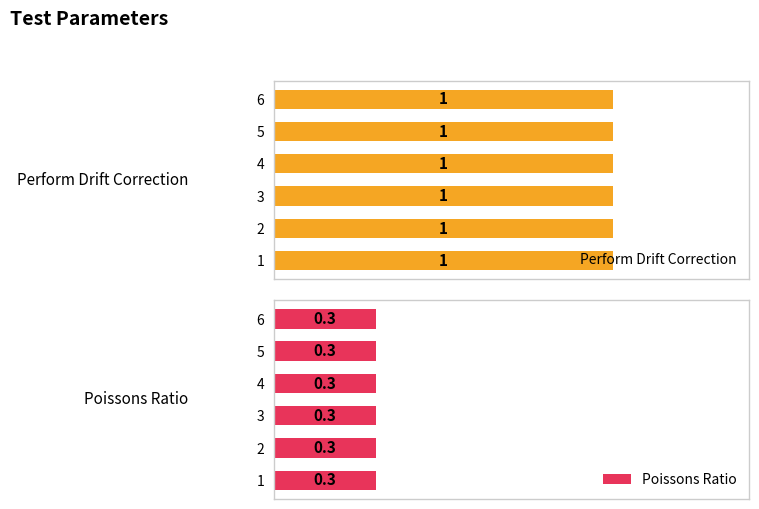

What is the difference between the highest and lowest values at 3?

0.7